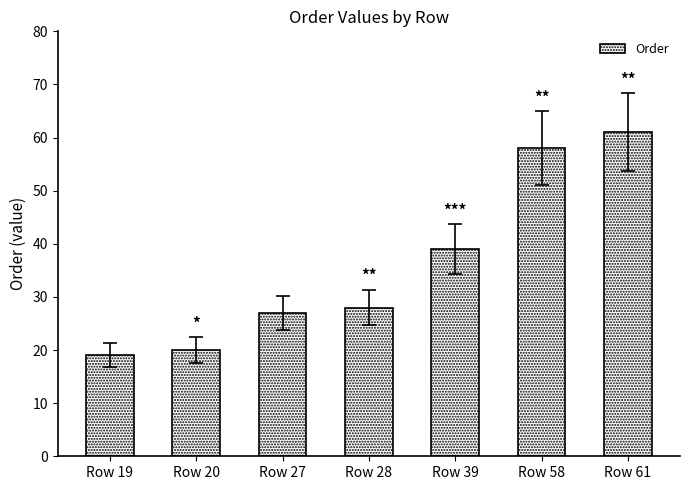

Which category has the lowest value across all series?

Row 19